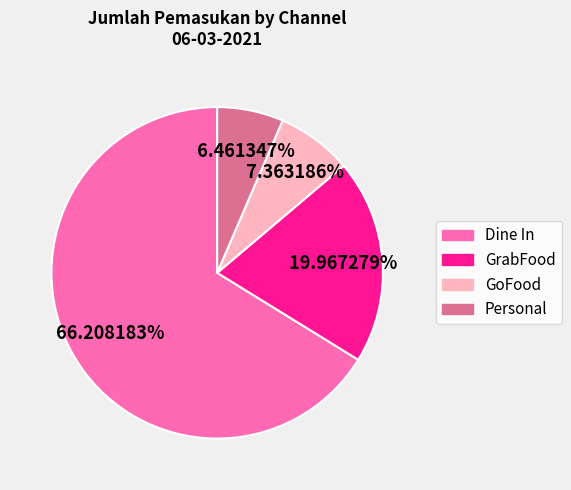

Count the number of slices in the pie.

4